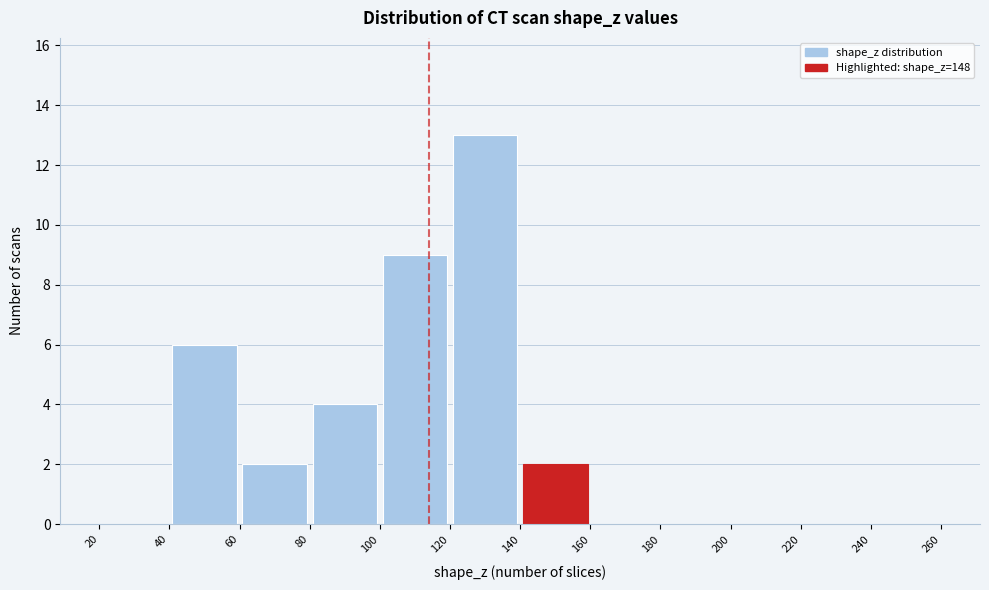

How tall is the bar that spans 100 to 120 on the x-axis? The values are not printed on the chart, so give them approximately, as read against the axis.

9